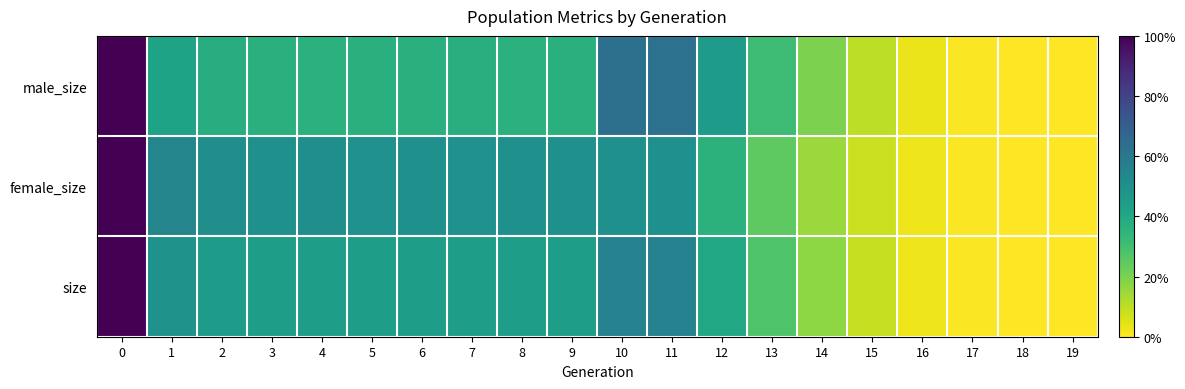

Which label corresponds to the smallest value in the chart?

19